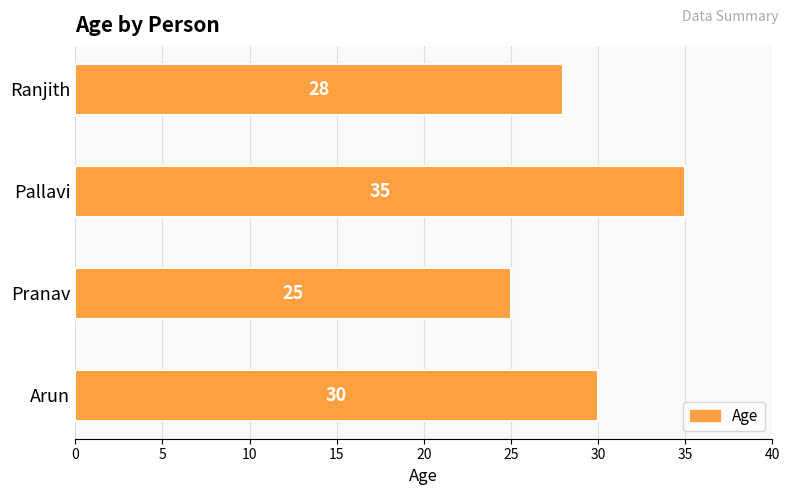

What is the change in value from Pranav to Ranjith?

+3